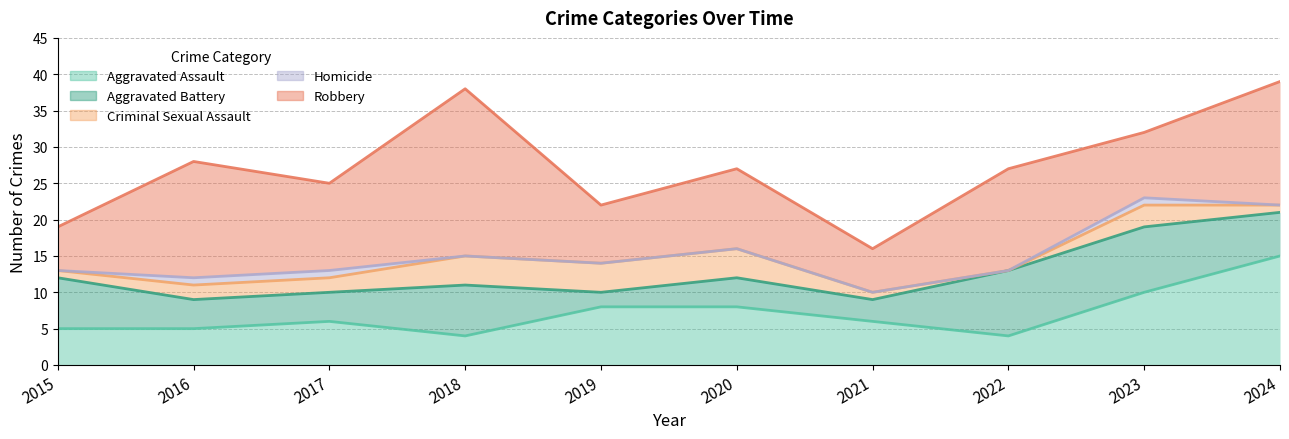

How many Homicide values are between 0 and 1?

10